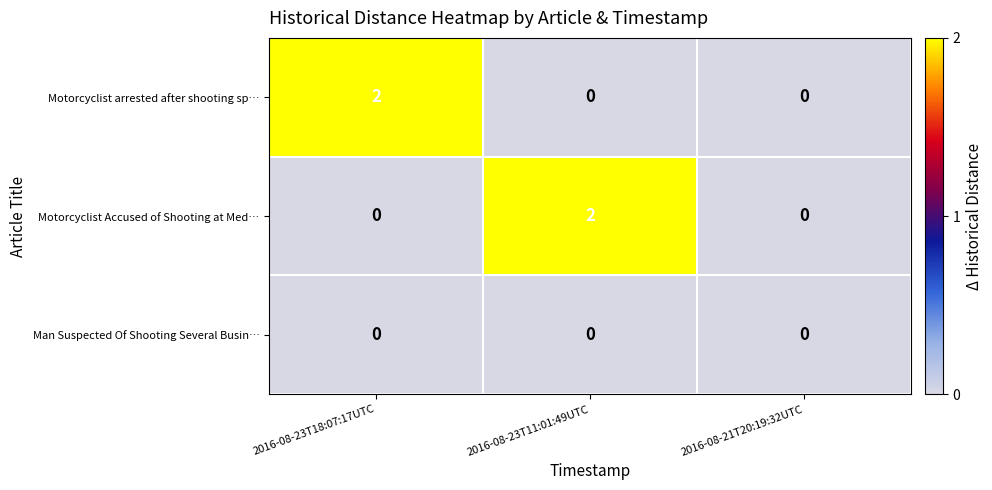

Is the value of Man Suspected Of Shooting Several Busin… at 2016-08-21T20:19:32UTC greater than the value of Motorcyclist arrested after shooting sp… at 2016-08-23T18:07:17UTC?

No